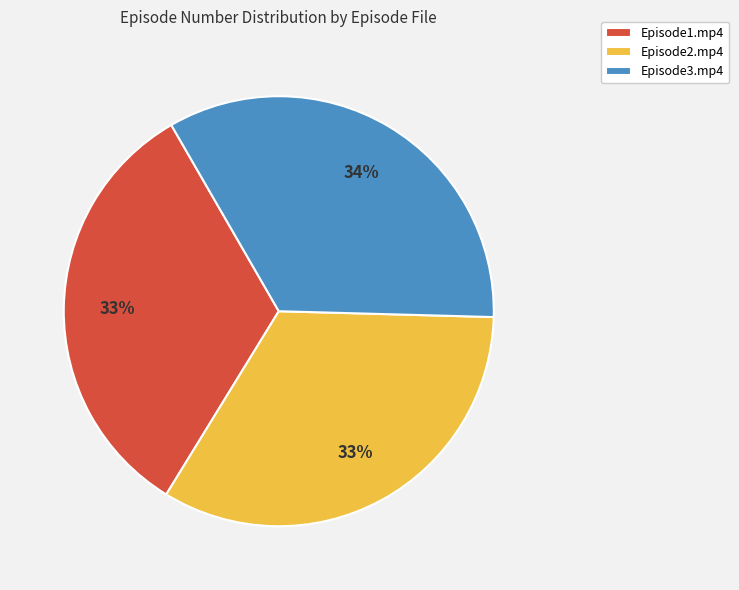

The Episode3.mp4 slice represents 34% of the pie. True or false?

True